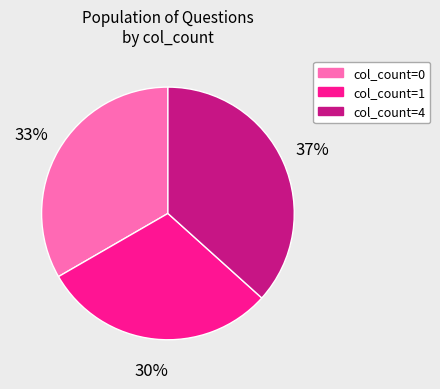

To the nearest percent, what is the difference between the largest and smallest slice percentages?

7%